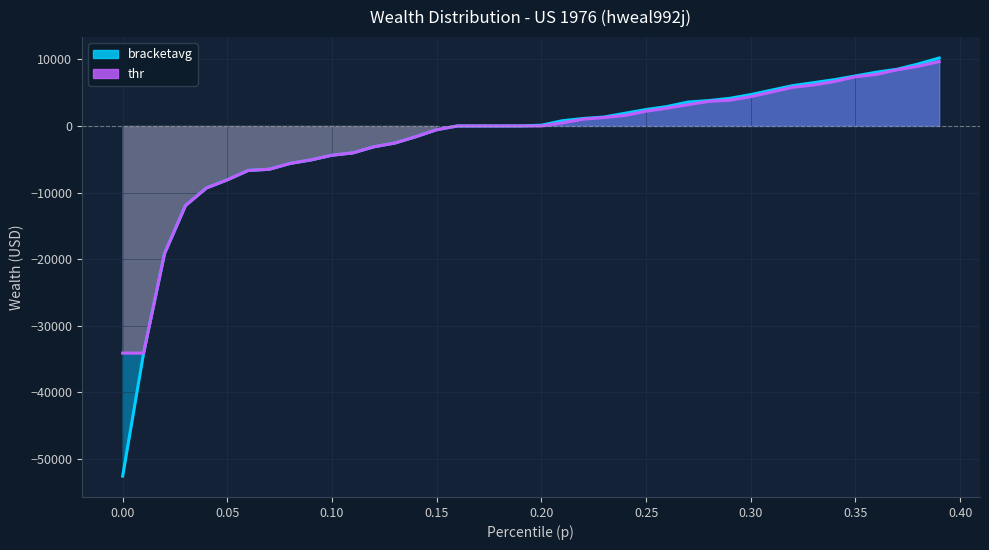

Which series changed the most between 0.00 and 0.10?

bracketavg line